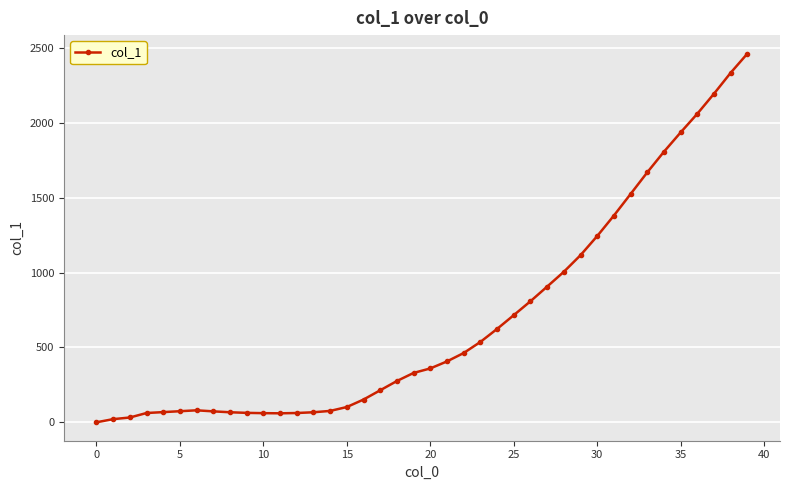

True or false: there are more than 0 points higher than both neighbors.

True